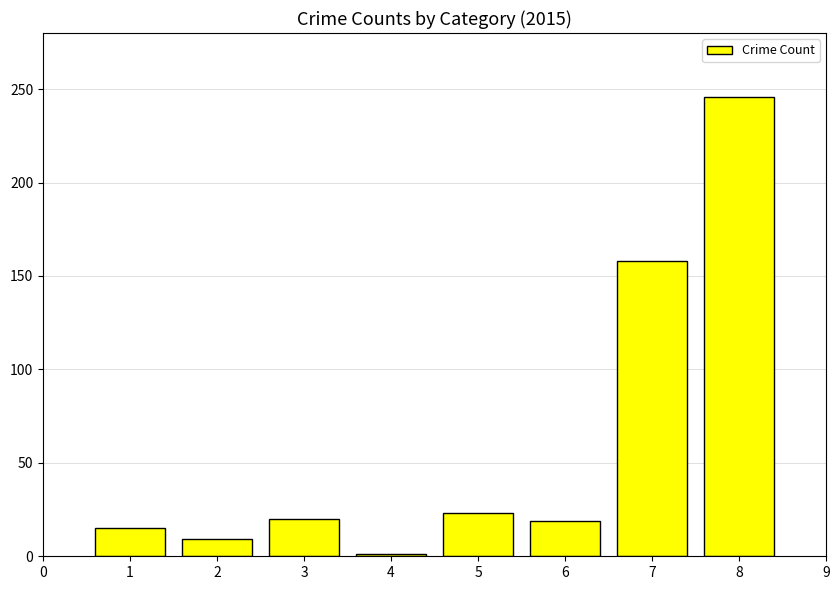

What is the ratio of the value at 6 to the value at 5?

0.8